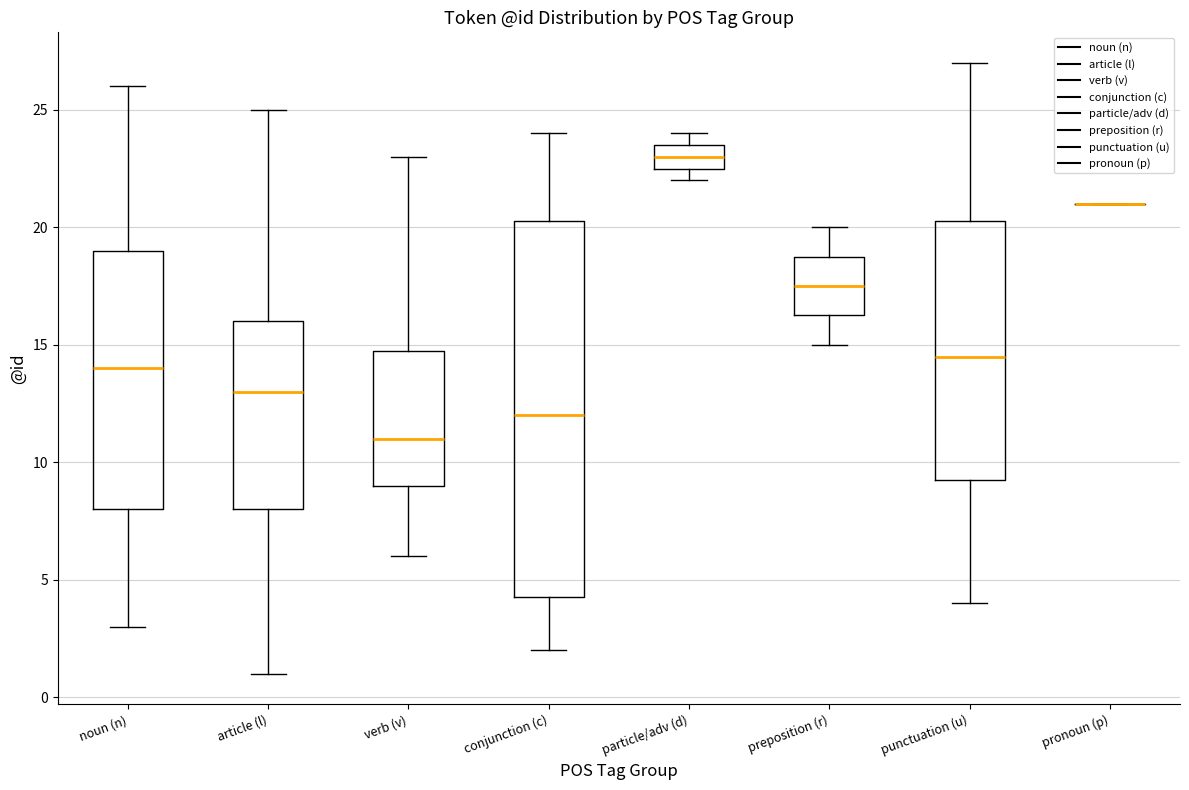

Reading left to right, transcribe this box plot: for each box, give where its median line is, the range the box spans, and where its two whiskers end, as read against the y-axis. The values are not printed on the chart, so give them approximately, as read against the axis.

noun (n): median 14.0, box 8.0 to 19.0, whiskers 3.0 to 26.0
article (l): median 13.0, box 8.0 to 16.0, whiskers 1.0 to 25.0
verb (v): median 11.0, box 9.0 to 15.0, whiskers 6.0 to 23.0
conjunction (c): median 12.0, box 4.5 to 20.5, whiskers 2.0 to 24.0
particle/adv (d): median 23.0, box 22.5 to 23.5, whiskers 22.0 to 24.0
preposition (r): median 17.5, box 16.5 to 19.0, whiskers 15.0 to 20.0
punctuation (u): median 14.5, box 9.5 to 20.5, whiskers 4.0 to 27.0
pronoun (p): box collapsed to a line at 21.0, whiskers 21.0 to 21.0